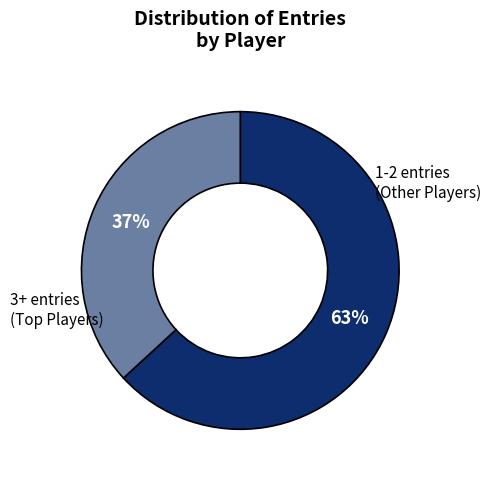

To the nearest percent, what is the difference between the largest and smallest slice percentages?

26%